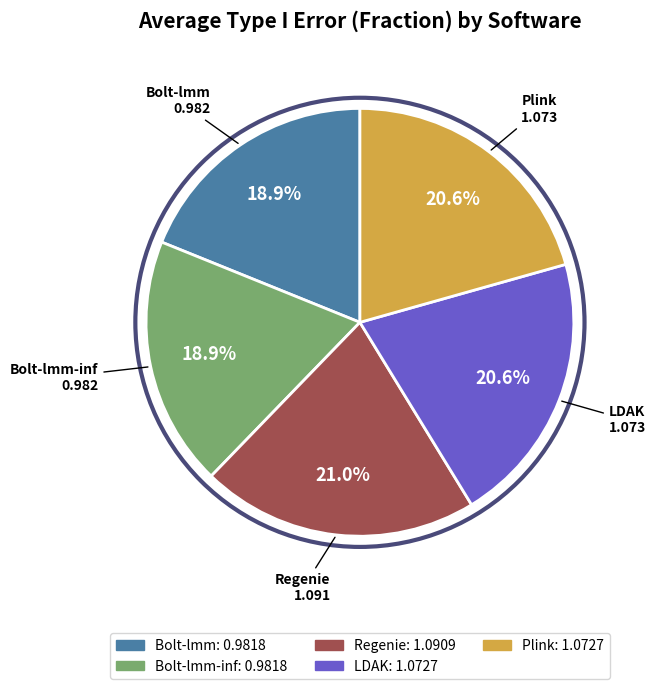

Does any single category account for the majority?

No